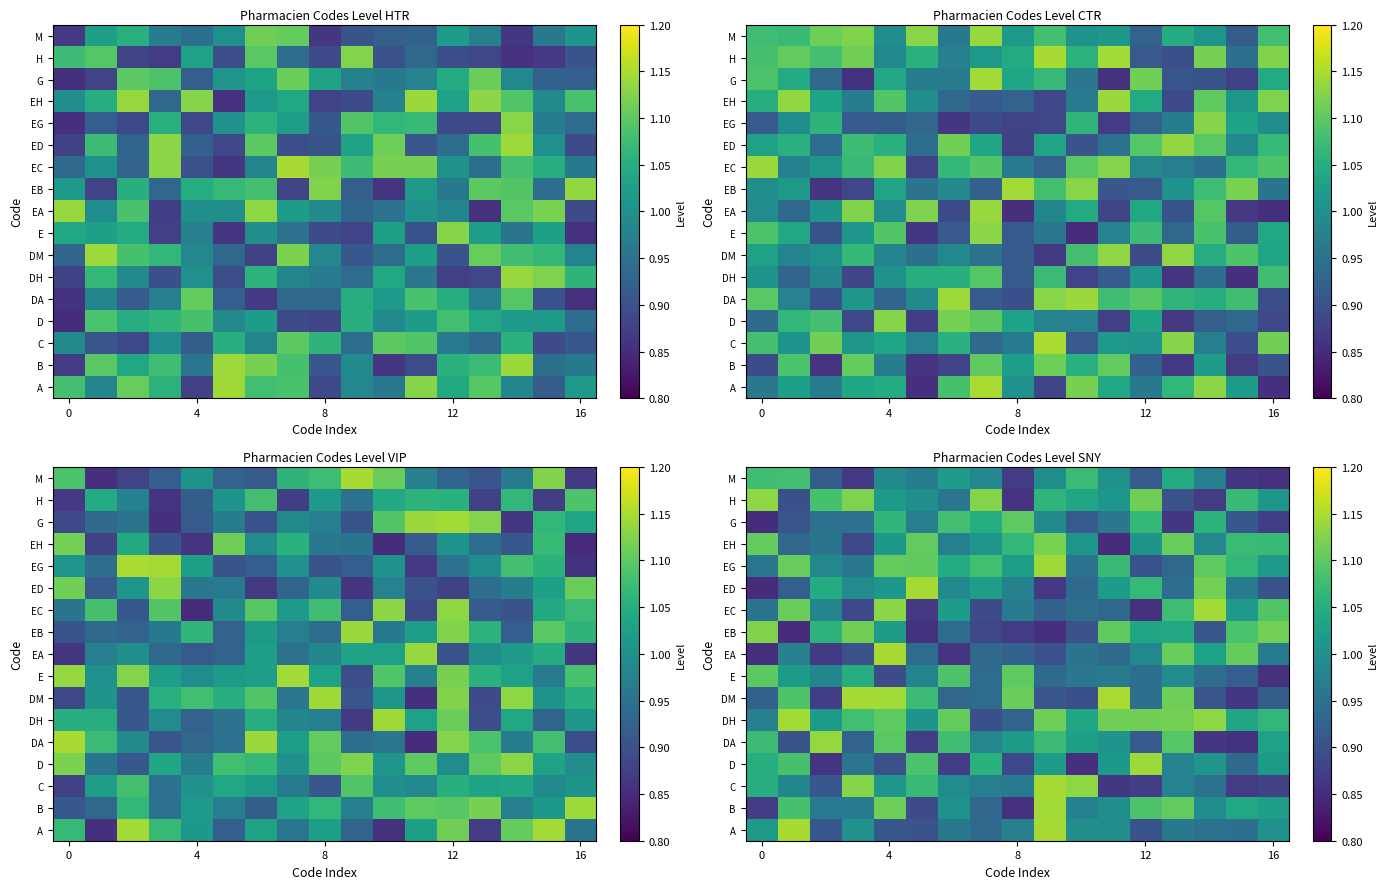

At how many categories does at least one series exceed 0?

17